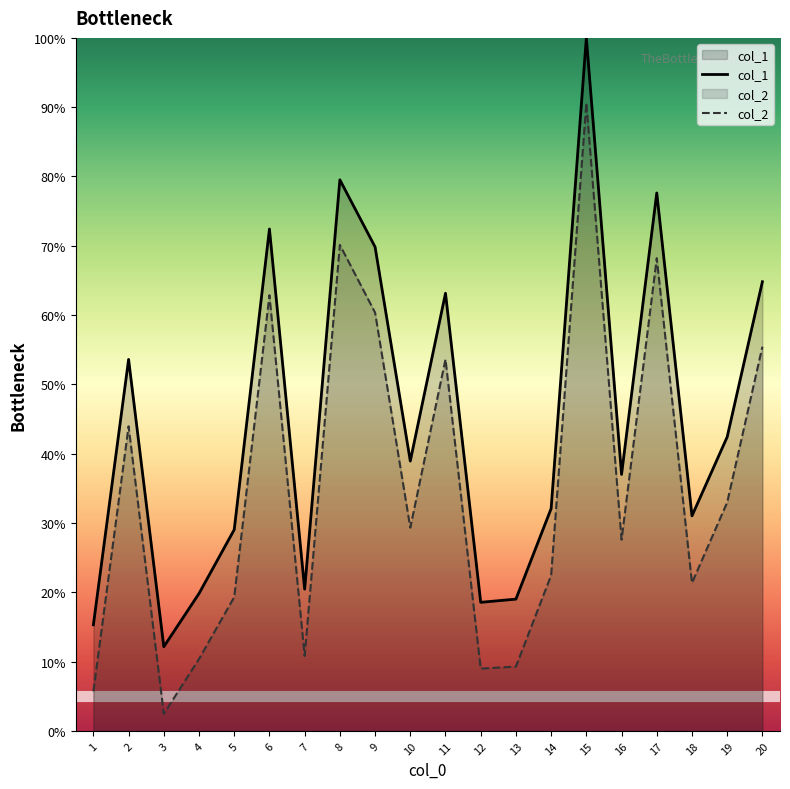

How many data points in col_1 are above 38?

10